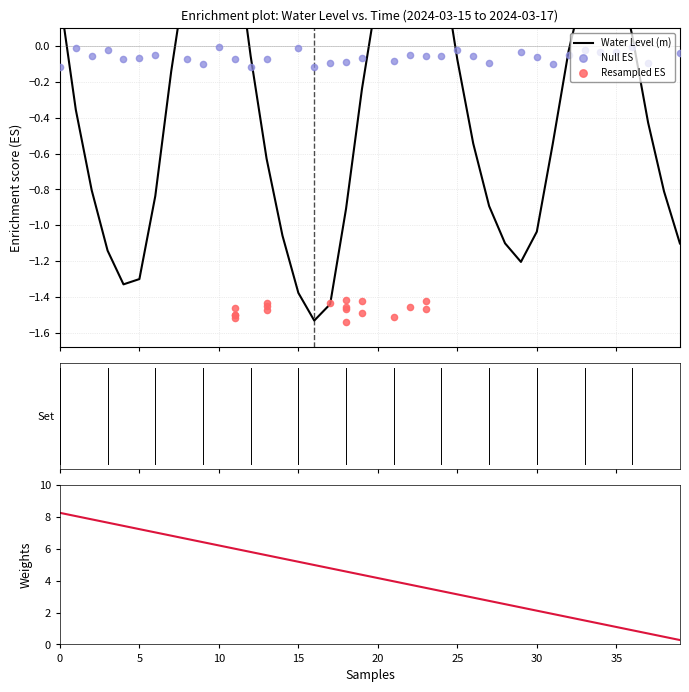

Between 2024-03-15 20:00 and 2024-03-16 07:00, which is larger?

2024-03-15 20:00